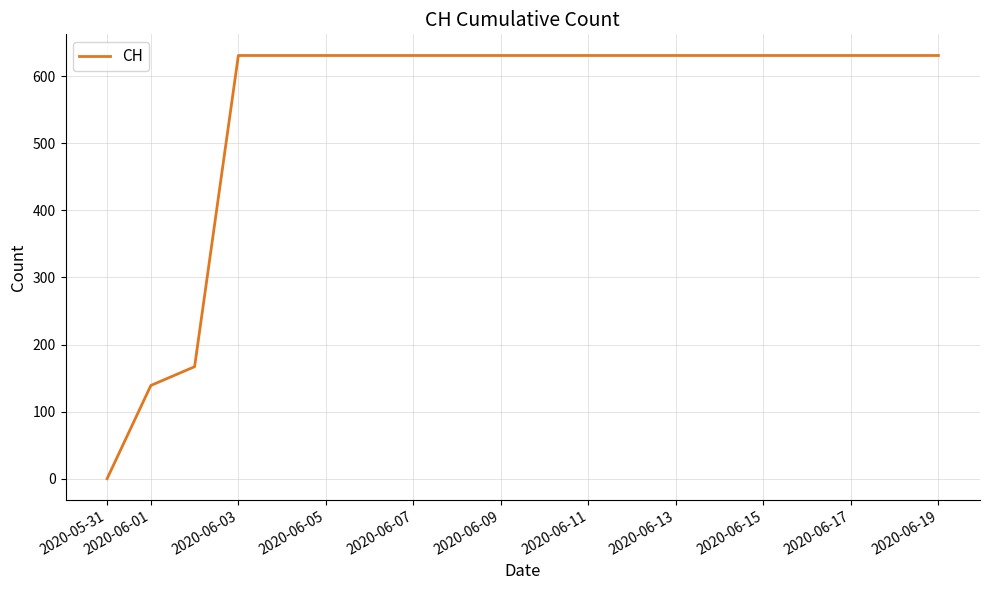

Does the chart display data point markers on the line(s)?

No